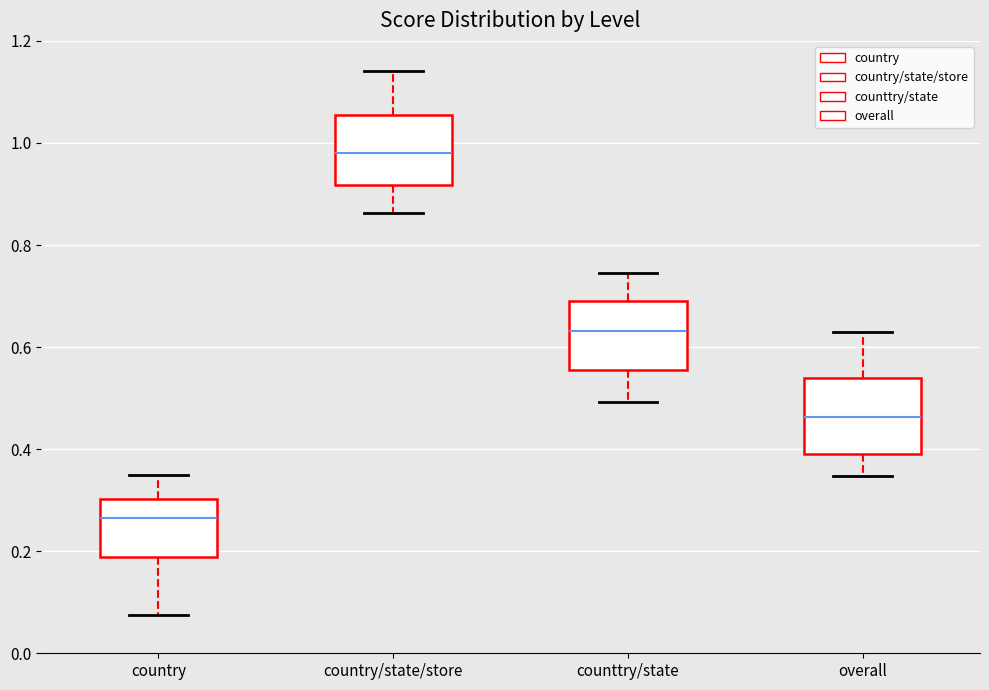

Reading left to right, transcribe this box plot: for each box, give where its median line is, the range the box spans, and where its two whiskers end, as read against the y-axis. The values are not printed on the chart, so give them approximately, as read against the axis.

country: median 0.26, box 0.18 to 0.30, whiskers 0.08 to 0.34
country/state/store: median 0.98, box 0.92 to 1.06, whiskers 0.86 to 1.14
counttry/state: median 0.64, box 0.56 to 0.68, whiskers 0.50 to 0.74
overall: median 0.46, box 0.40 to 0.54, whiskers 0.34 to 0.62